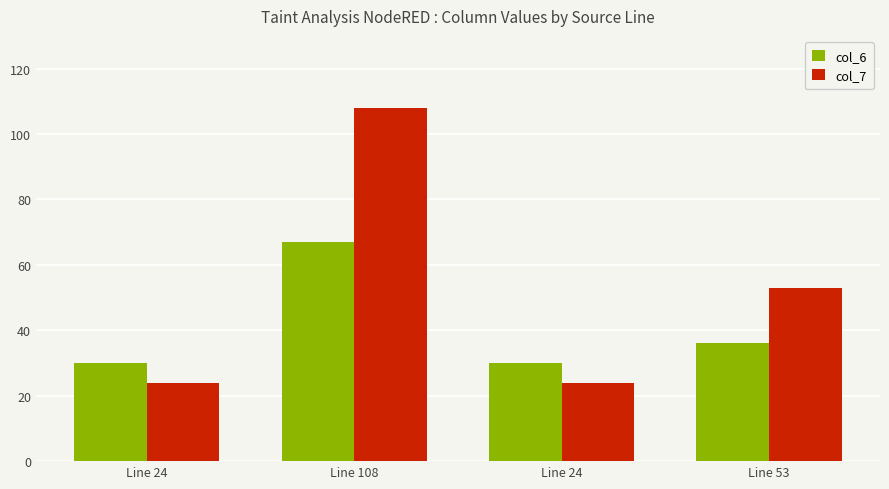

Rank the categories by col_7 value from lowest to highest.

Line 24, Line 24, Line 53, Line 108